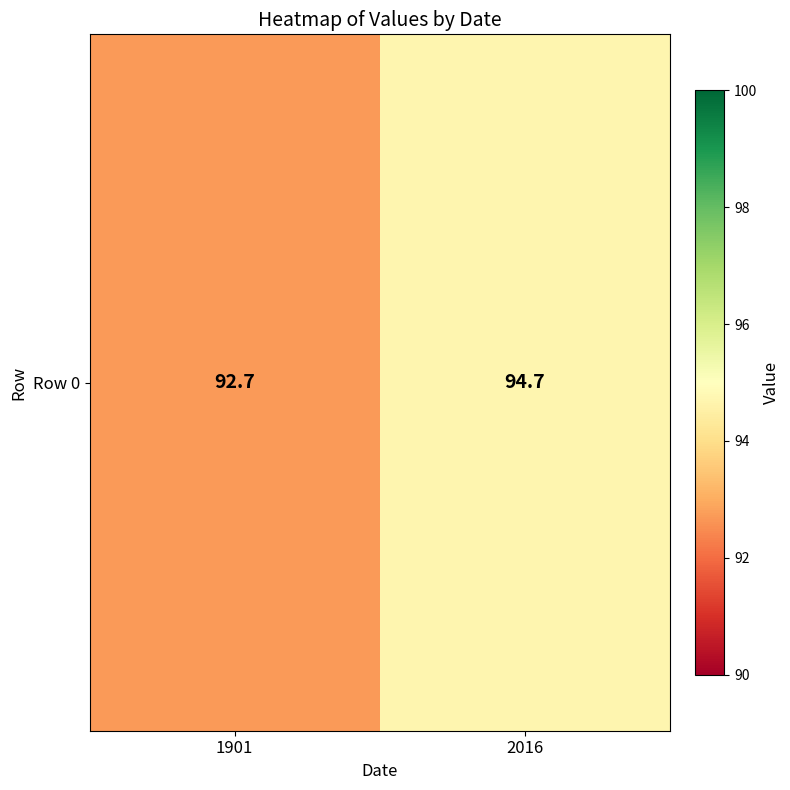

At which label is the value closest to 93?

1901